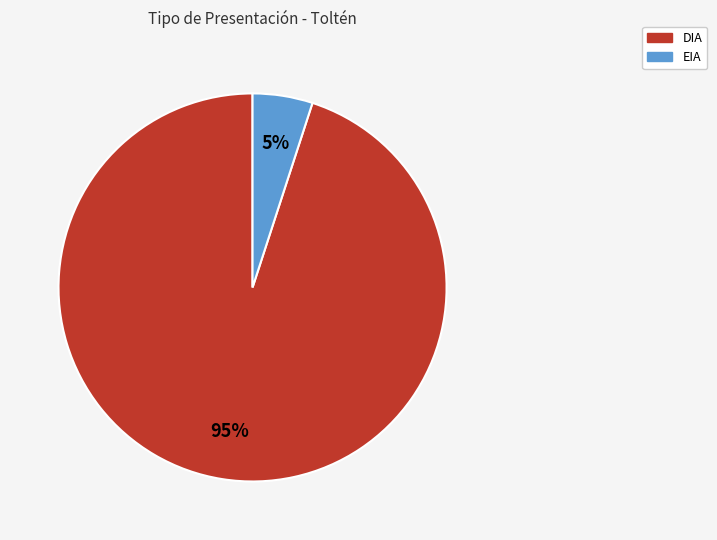

Approximately how many times larger is the value at EIA compared to DIA?

0.1